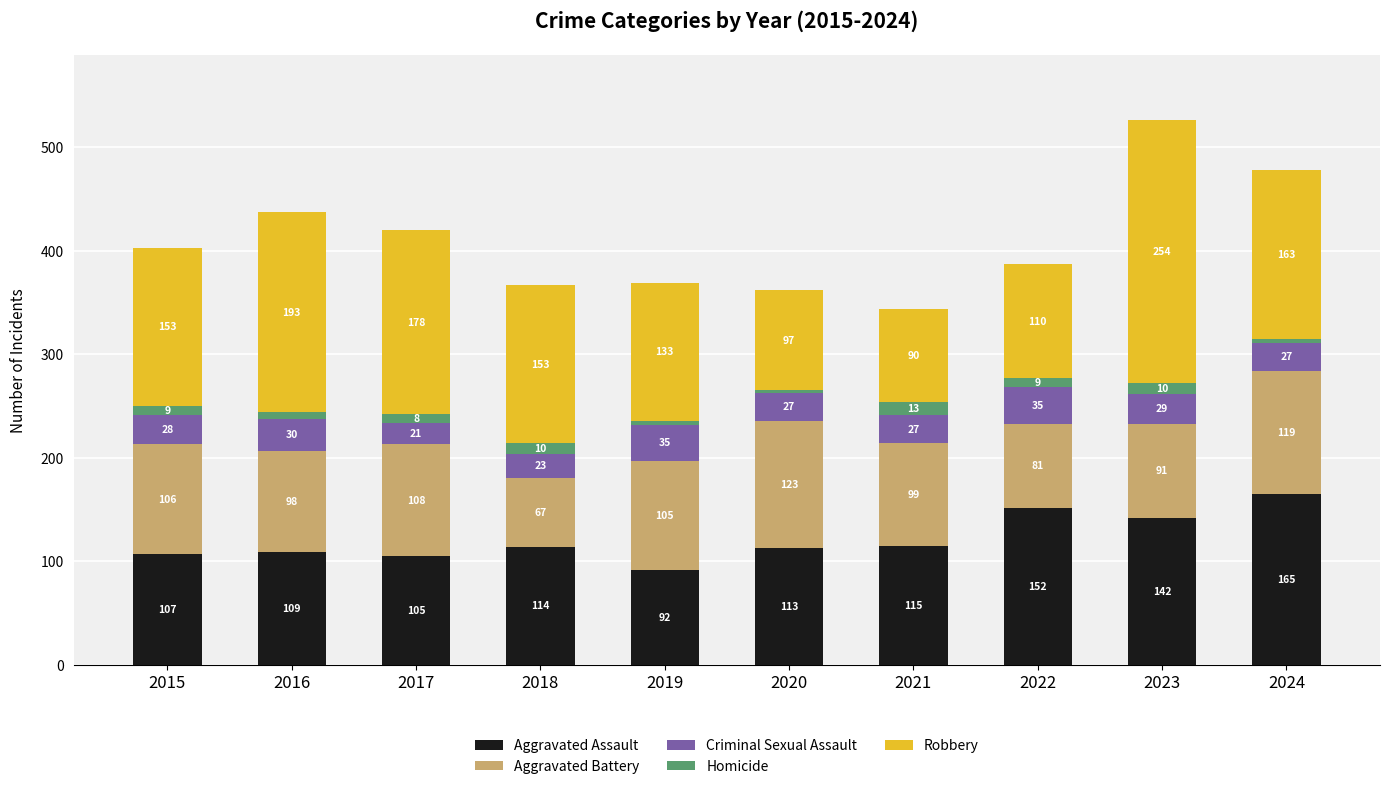

Where is Aggravated Assault nearest to the value 128?

2021